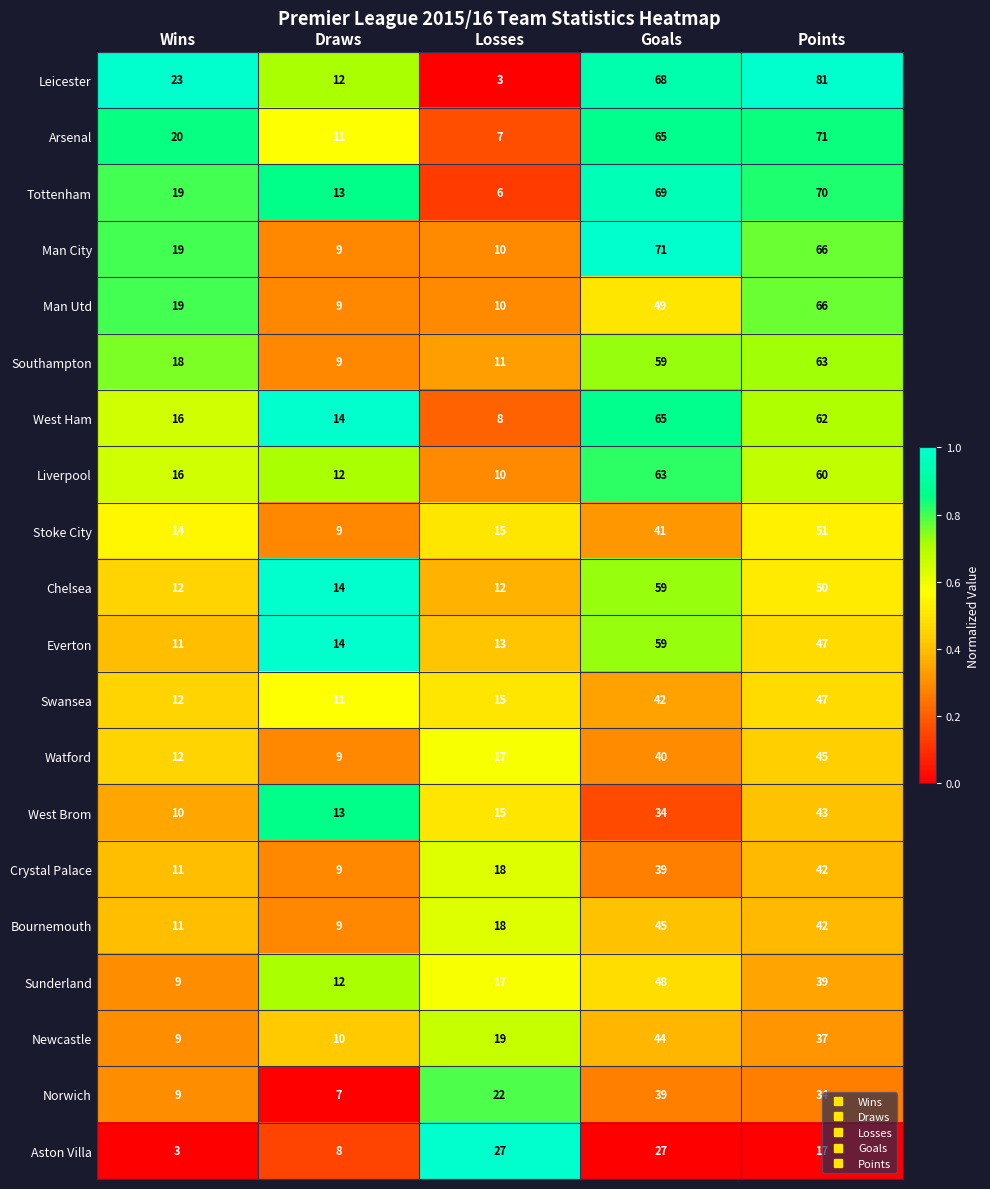

What is the approximate value of Aston Villa at Losses?

27